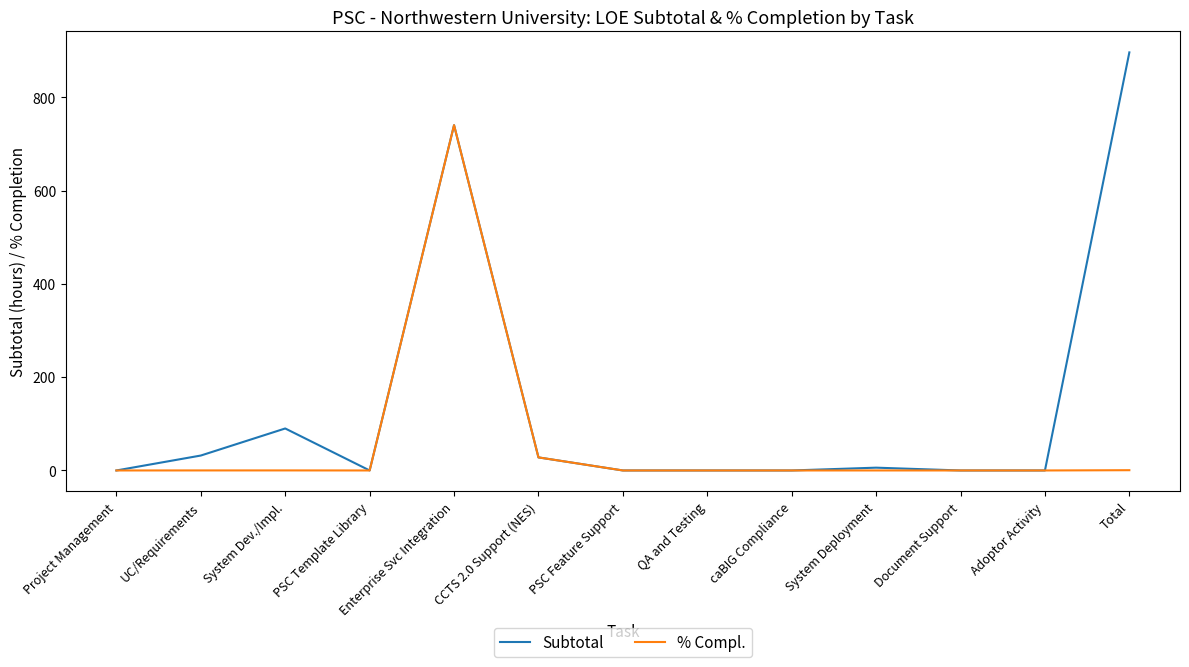

The value of Subtotal at System Dev./Impl. is 90.0. True or false?

True